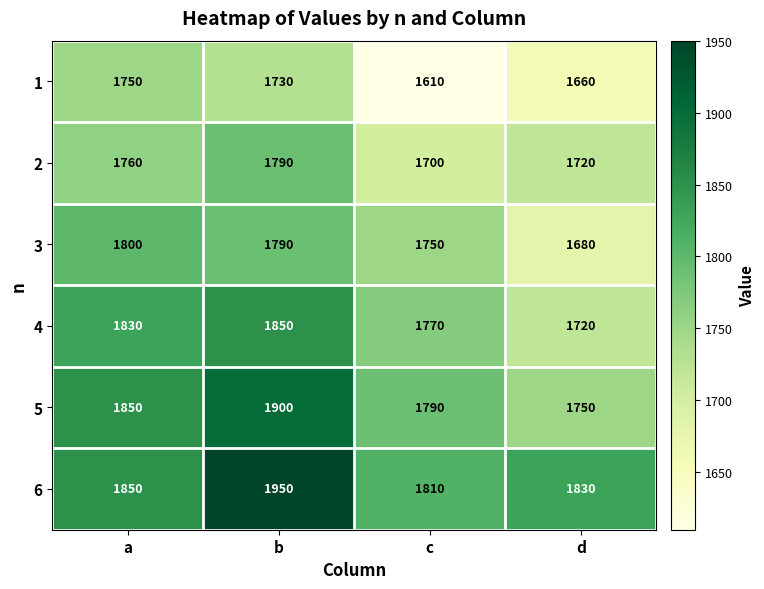

Reading left to right, transcribe all the data shown in this chart.

1: a=1750	b=1730	c=1610	d=1660
2: a=1760	b=1790	c=1700	d=1720
3: a=1800	b=1790	c=1750	d=1680
4: a=1830	b=1850	c=1770	d=1720
5: a=1850	b=1900	c=1790	d=1750
6: a=1850	b=1950	c=1810	d=1830